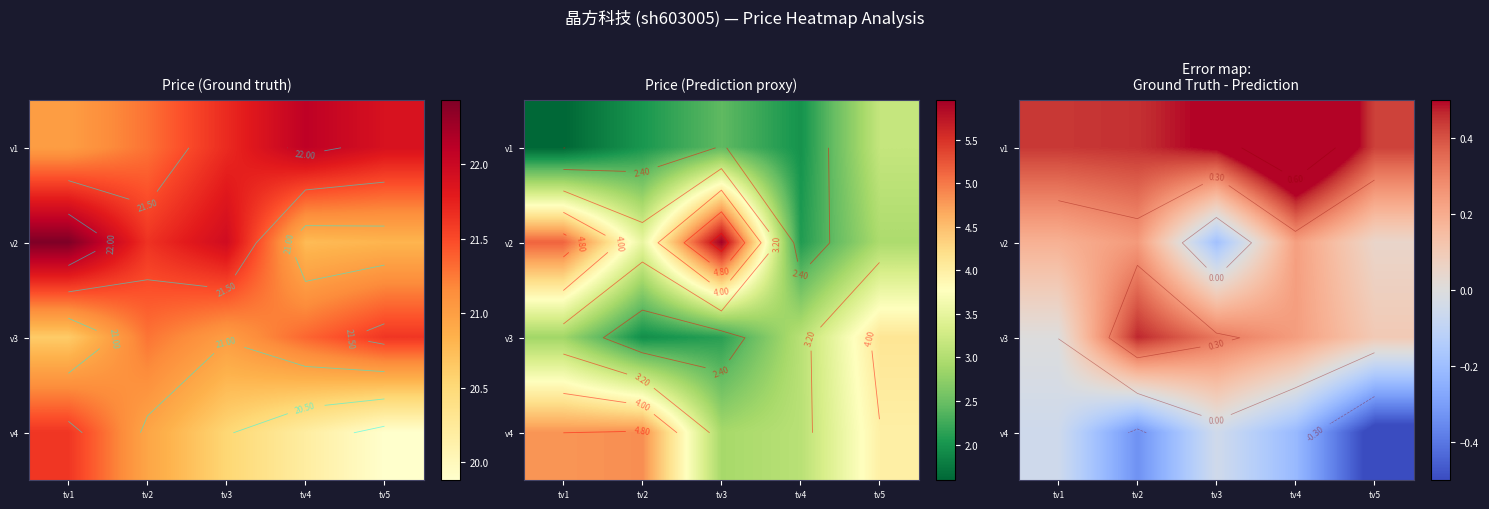

Which series has the largest total across all categories?

v1